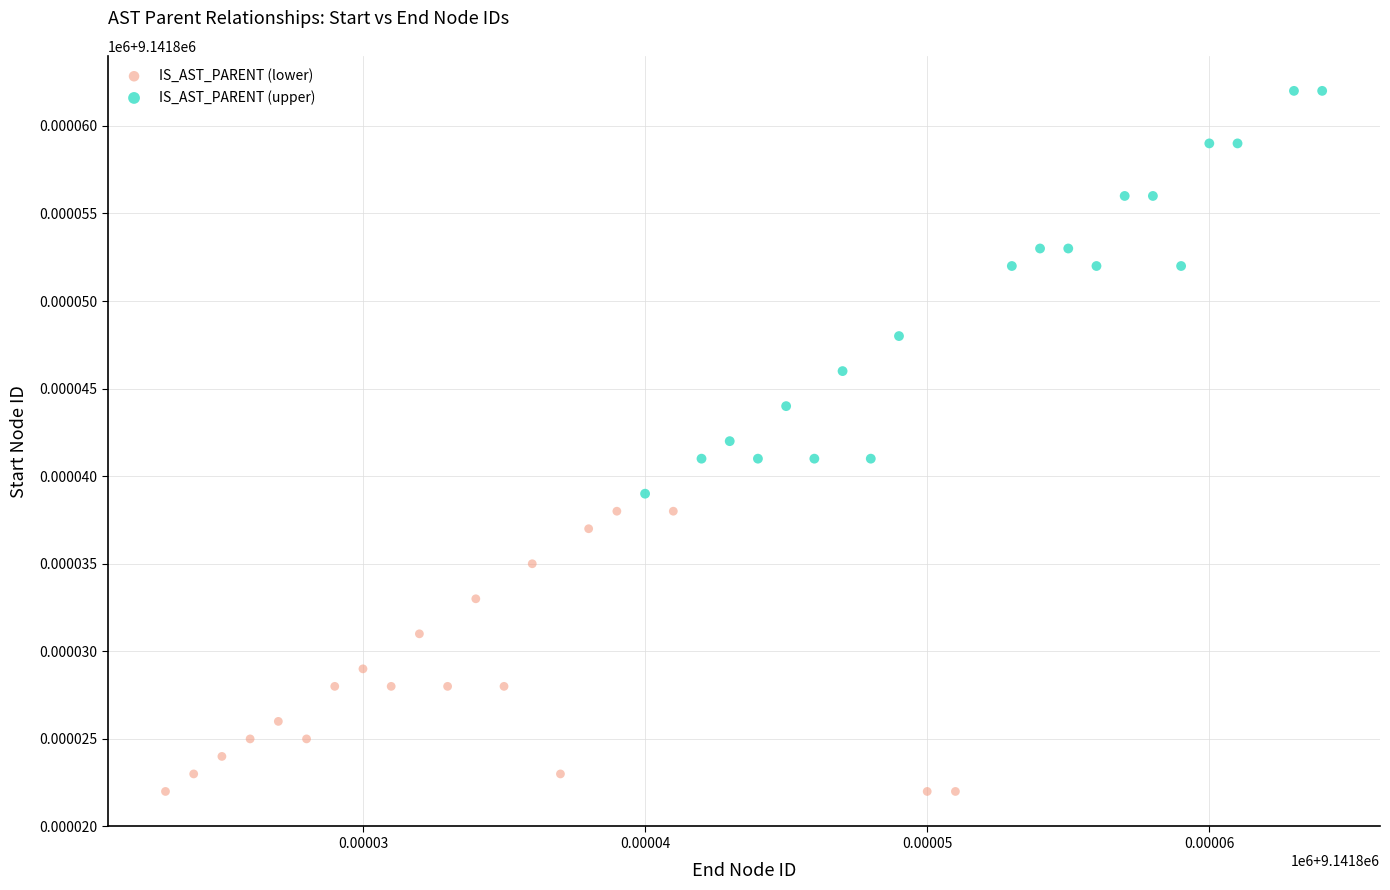

Which series reaches the minimum Y coordinate?

IS_AST_PARENT (lower)